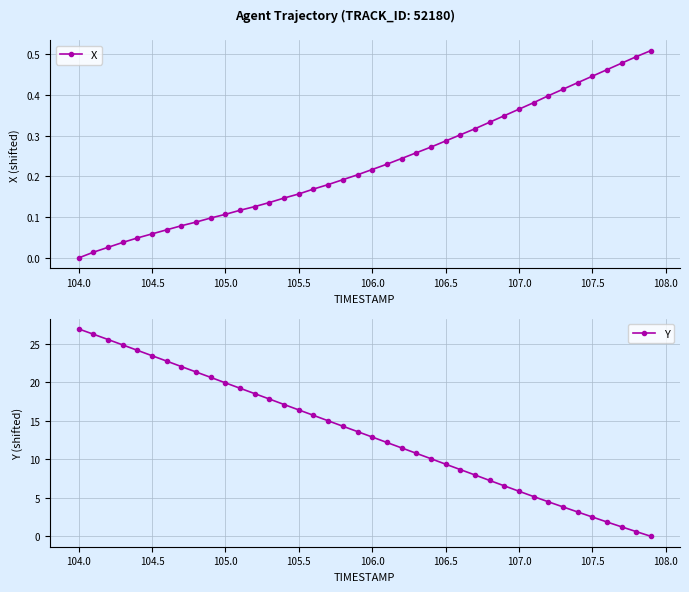

True or false: Y has more than 2 points higher than both neighbors.

False